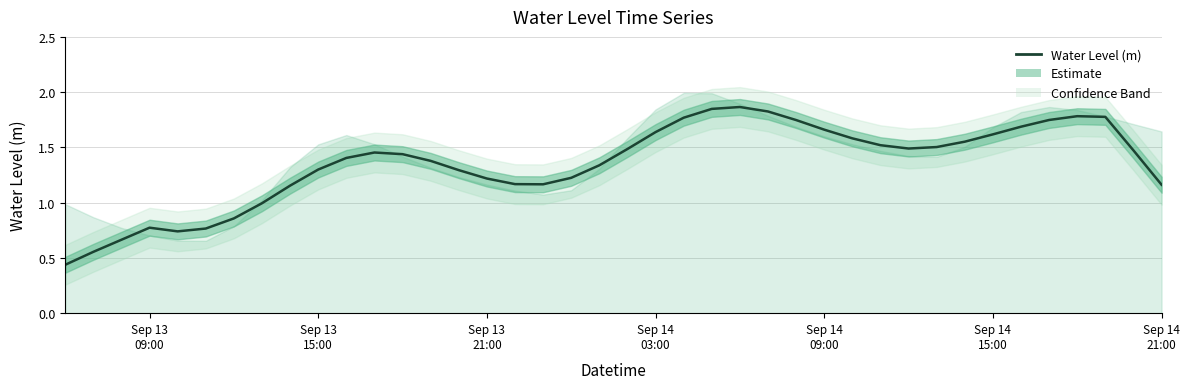

Reading right to left, transcribe all the data shown in this chart.

1.2	1.5	1.8	1.8	1.7	1.7	1.6	1.6	1.5	1.5	1.5	1.6	1.7	1.7	1.8	1.9	1.8	1.8	1.6	1.5	1.3	1.2	1.2	1.2	1.2	1.3	1.4	1.4	1.5	1.4	1.3	1.2	1.0	0.9	0.8	0.7	0.8	0.7	0.6	0.4